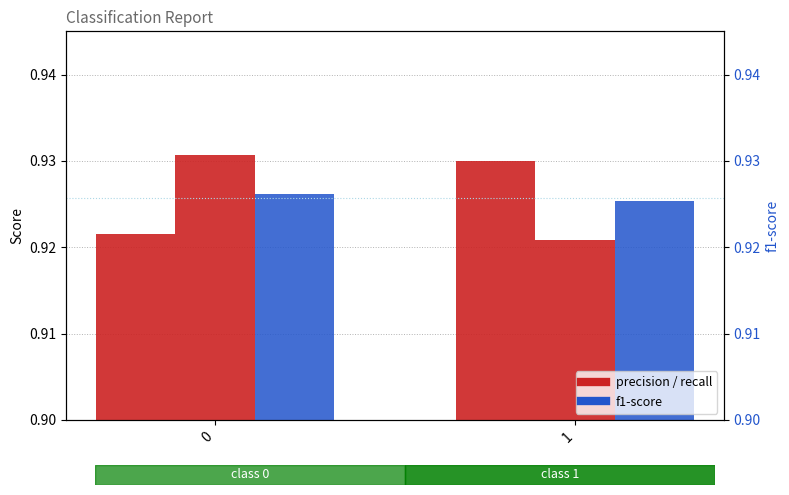

List the series in order of their peak value, lowest first.

f1-score, precision, recall